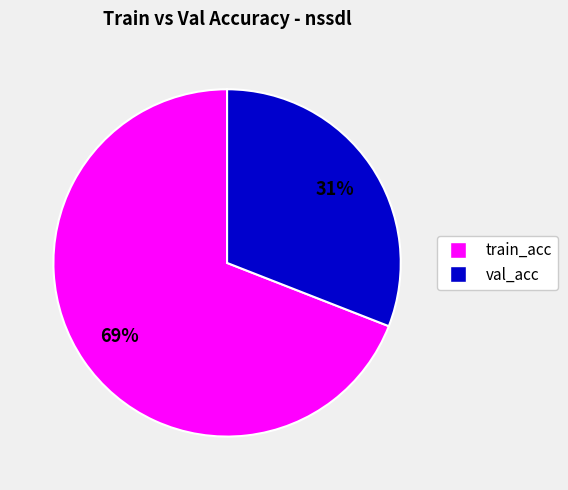

Combined, do train_acc and val_acc account for over 50%?

Yes